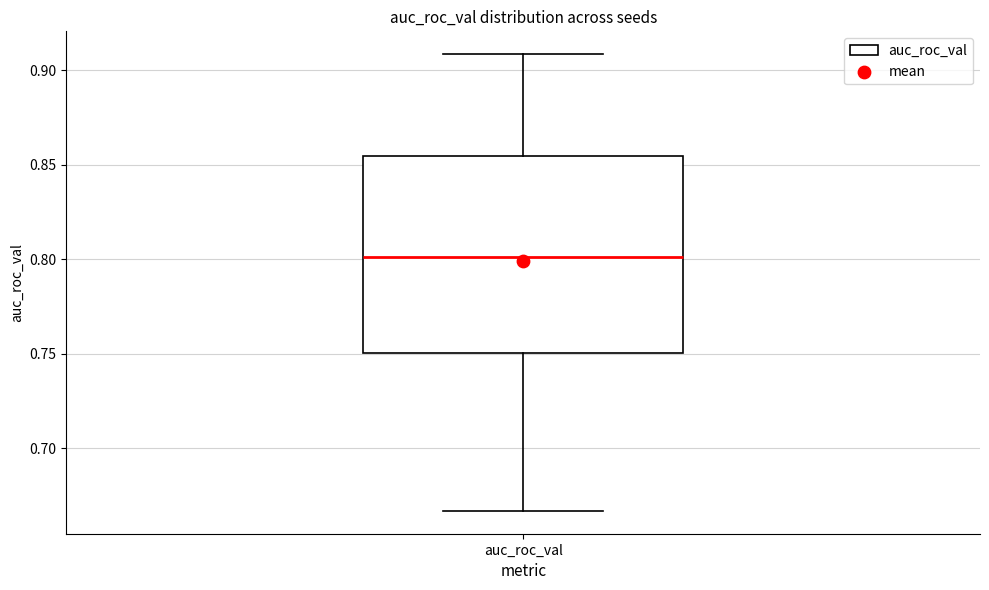

Read this box plot against the y-axis: the position of the median line, the range covered by the box, and the ends of both whiskers. The values are not printed on the chart, so give them approximately, as read against the axis.

median 0.800, box 0.750 to 0.855, whiskers 0.665 to 0.910